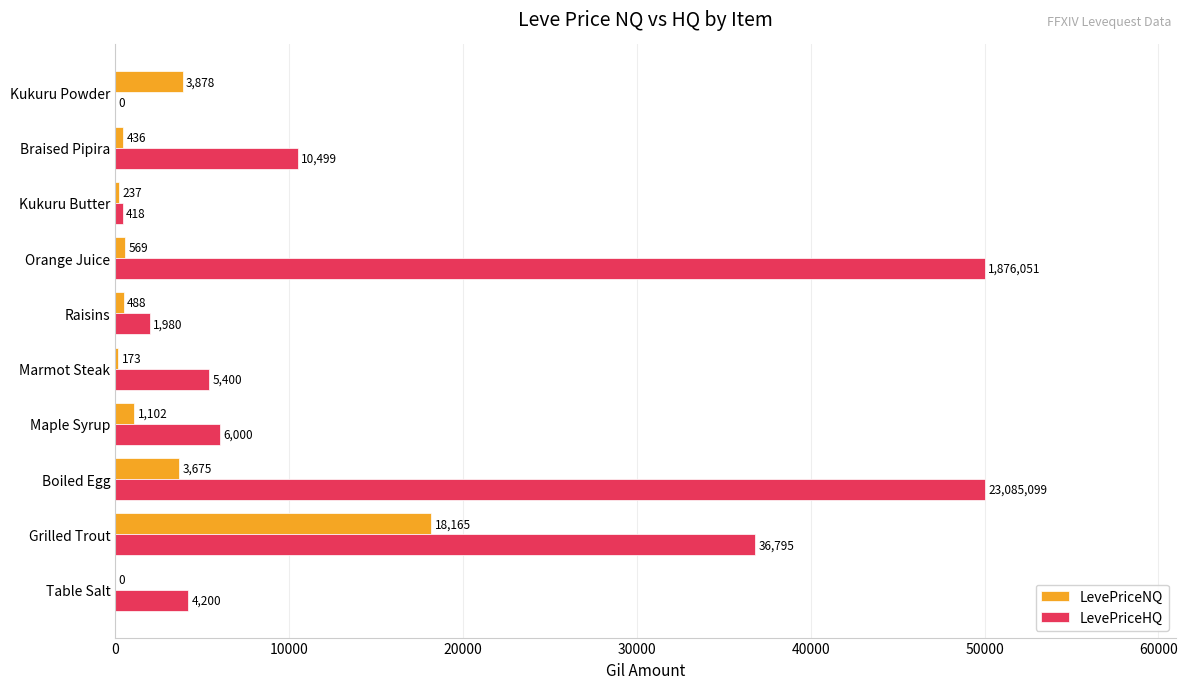

Where is LevePriceNQ nearest to the value 9082?

Kukuru Powder